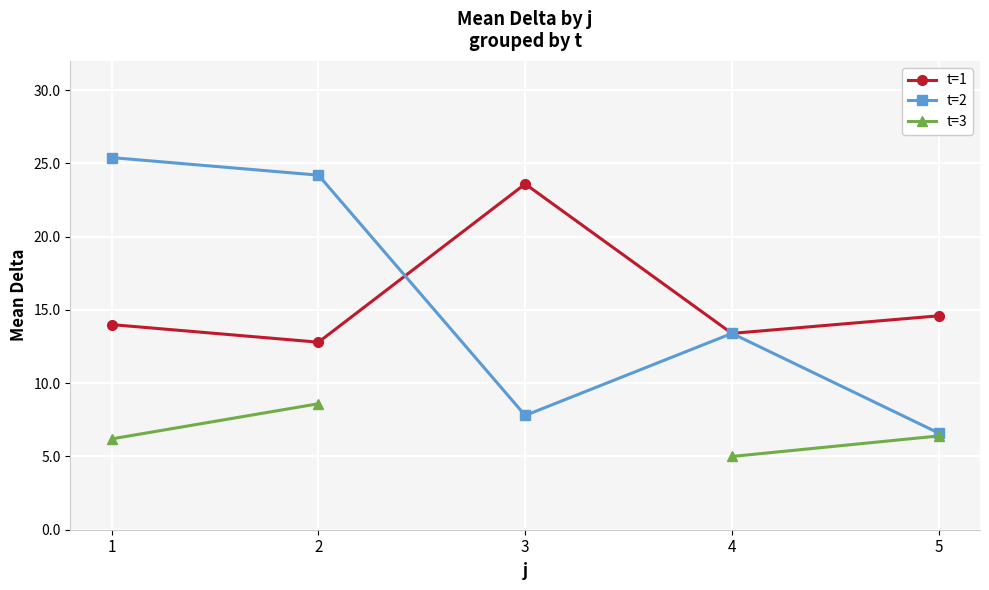

Which category has the highest value across all series?

1